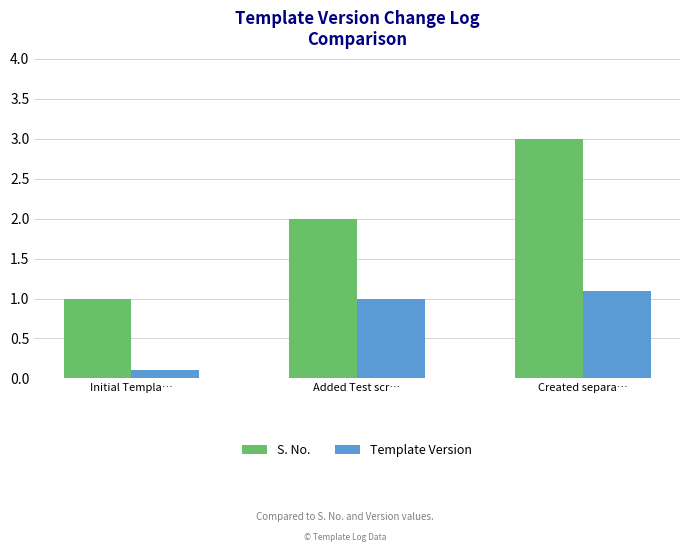

Which series changed the most between Added Test scr… and Created separa…?

S. No.